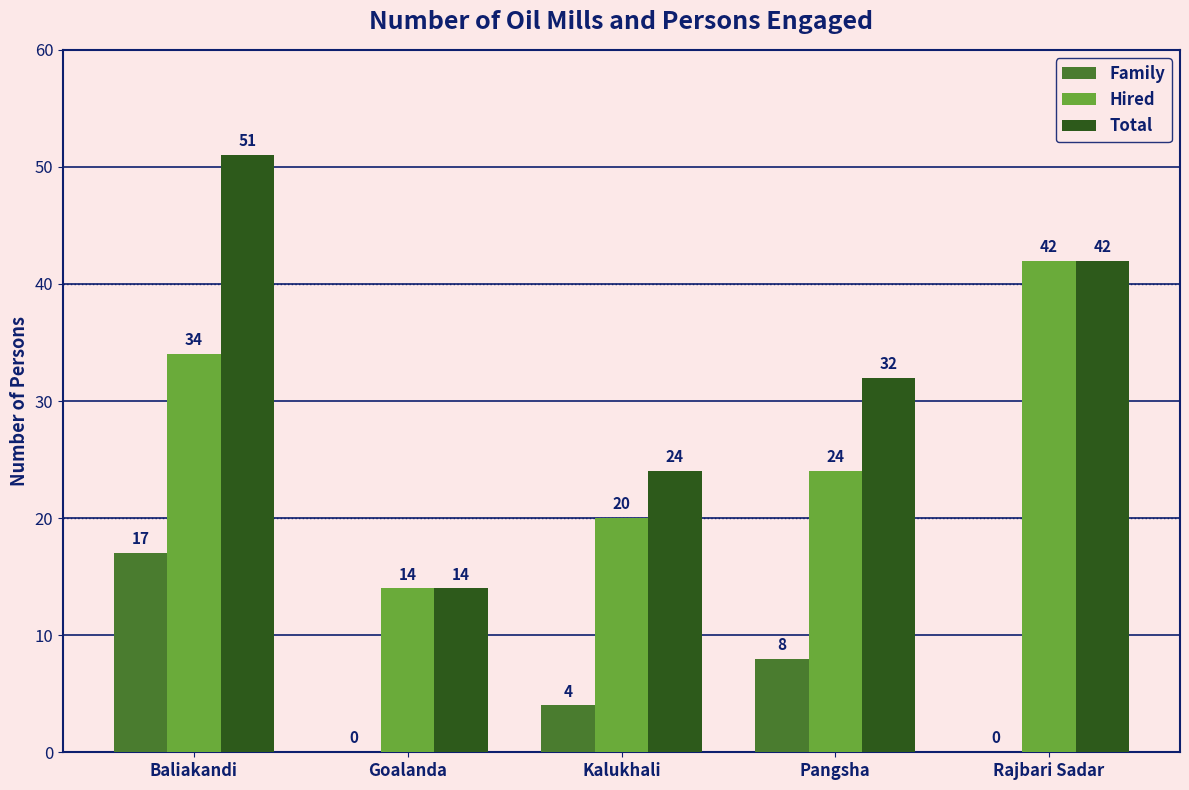

The value of Total at Kalukhali is 43. True or false?

False